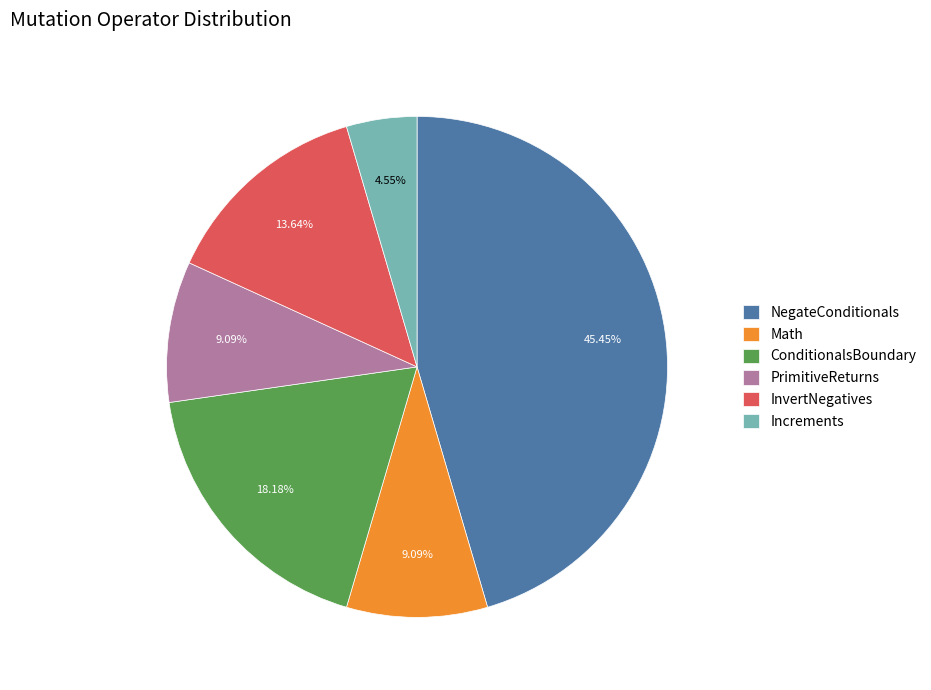

How many segments does this pie chart have?

6